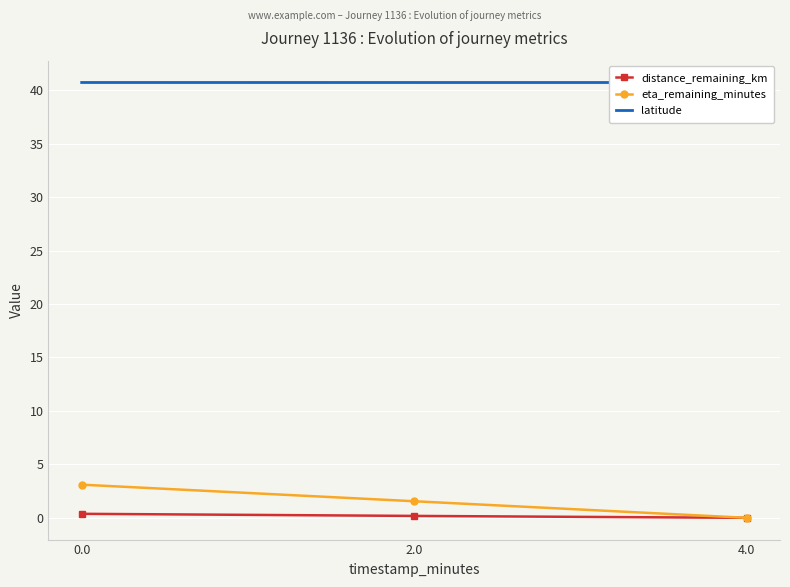

How many data points does each series have?

3